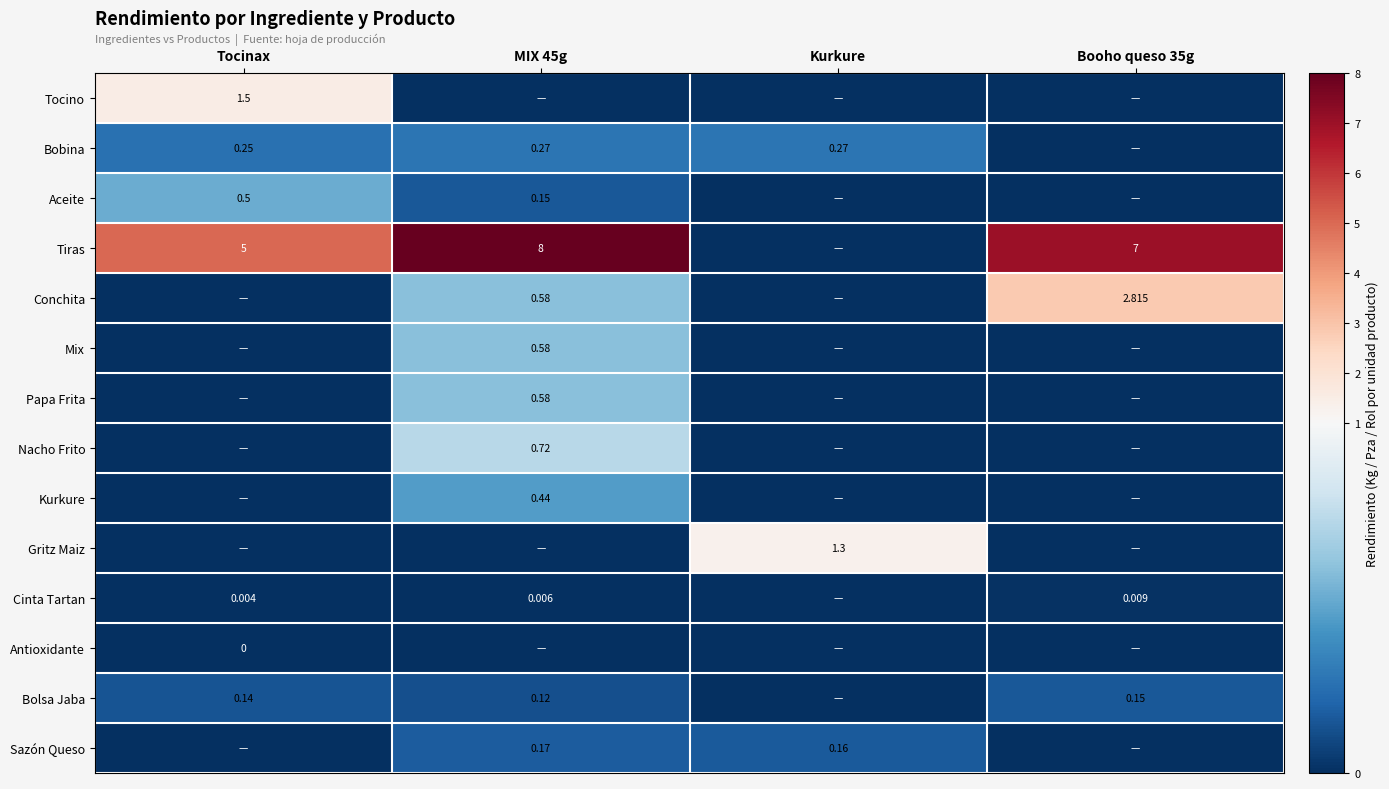

Which category has the highest value in the Bolsa Jaba series?

Booho queso 35g